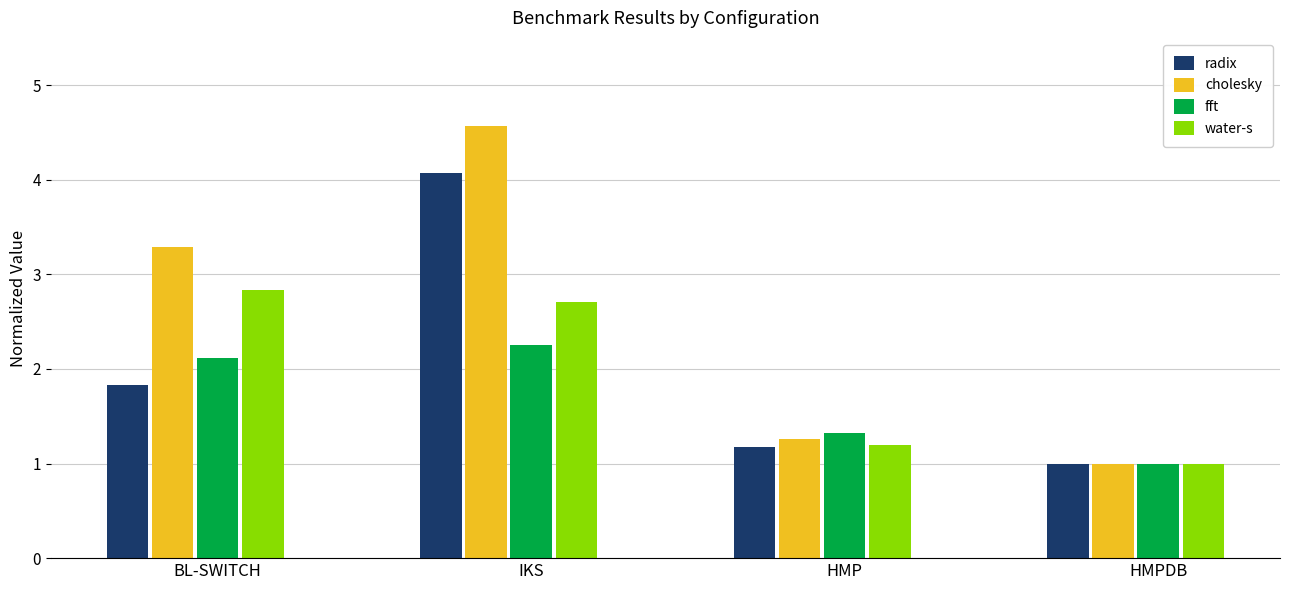

Reading right to left, what are all the values shown in this chart?

radix: HMPDB=1.0	HMP=1.2	IKS=4.1	BL-SWITCH=1.8
cholesky: HMPDB=1.0	HMP=1.3	IKS=4.6	BL-SWITCH=3.3
fft: HMPDB=1.0	HMP=1.3	IKS=2.2	BL-SWITCH=2.1
water-s: HMPDB=1.0	HMP=1.2	IKS=2.7	BL-SWITCH=2.8